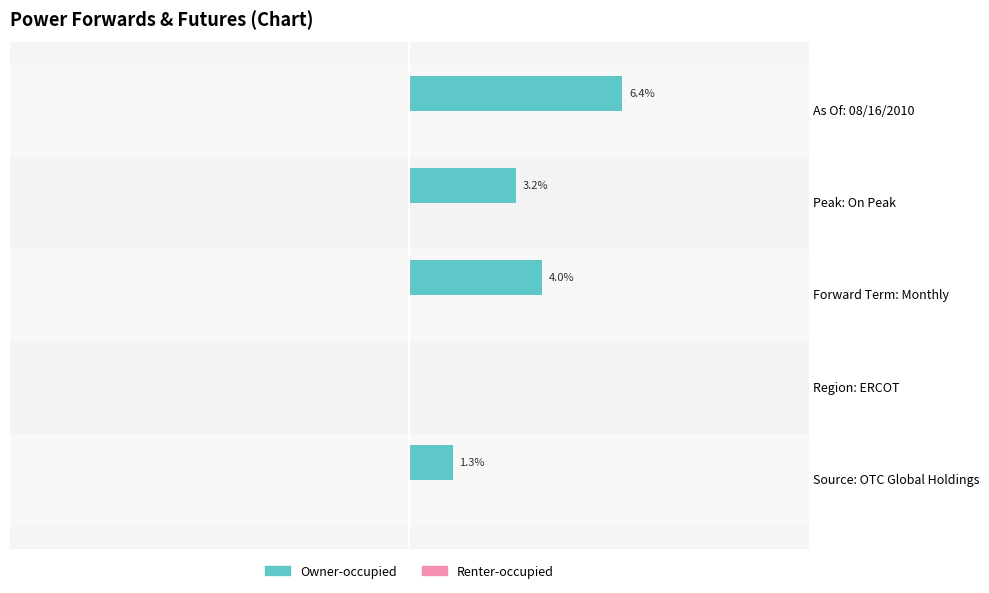

Which has a higher value, Peak: On Peak or Region: ERCOT?

Peak: On Peak